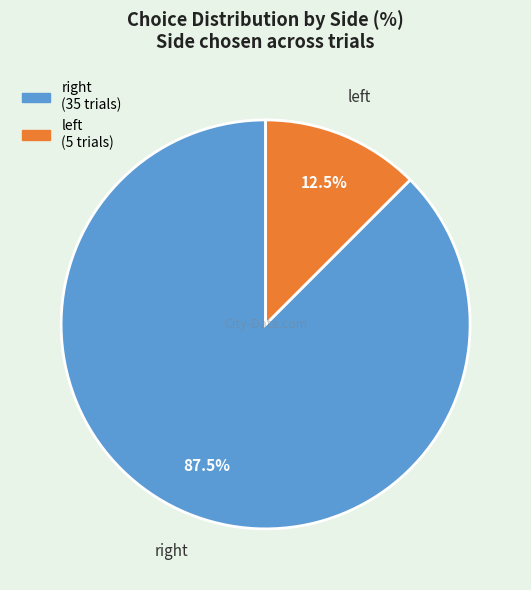

Which category has the smallest portion of the pie?

left